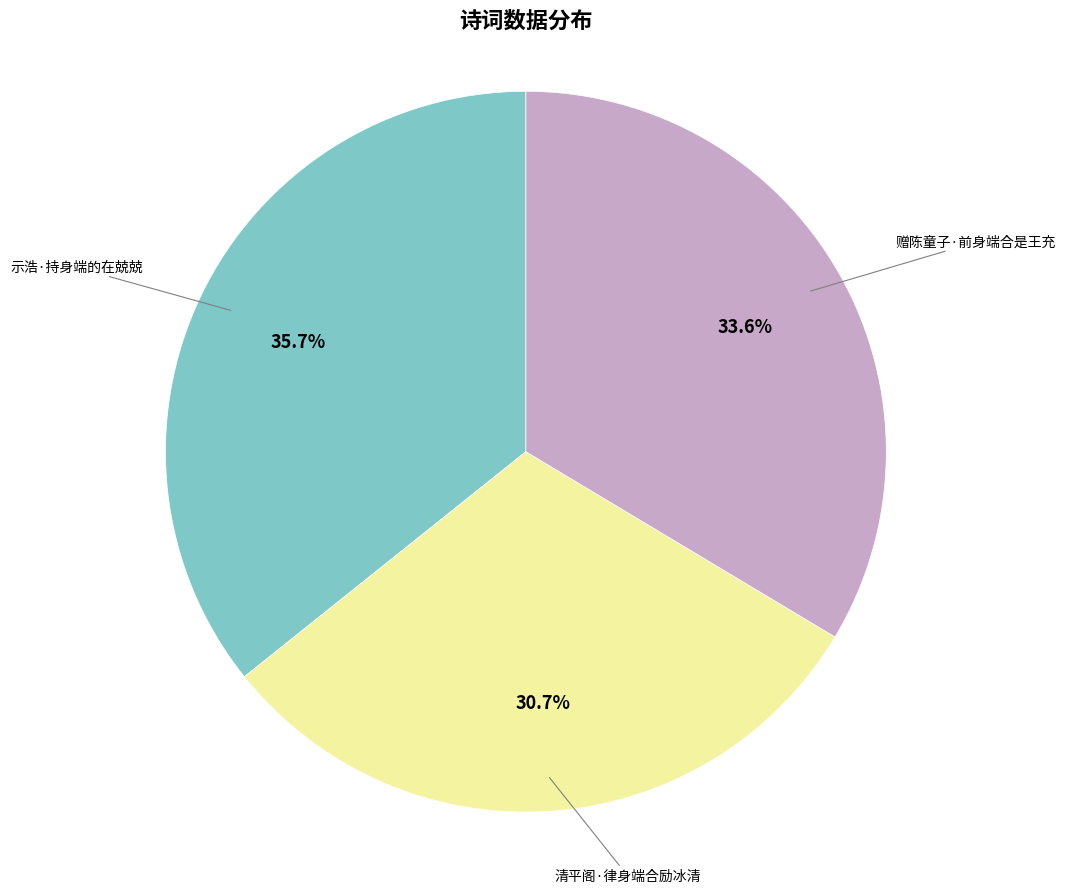

Rank the categories by value from highest to lowest.

示浩·持身端的在兢兢, 赠陈童子·前身端合是王充, 清平阁·律身端合励冰清